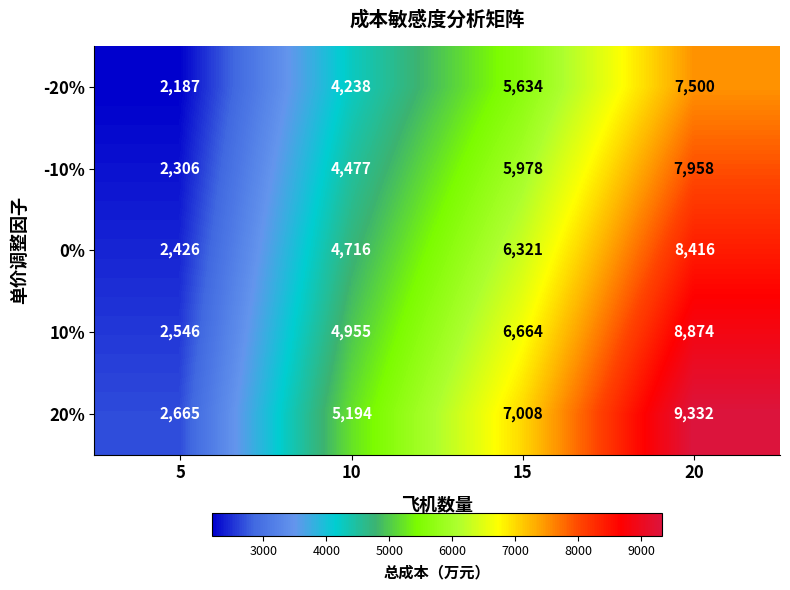

How many data points does each series have?

4